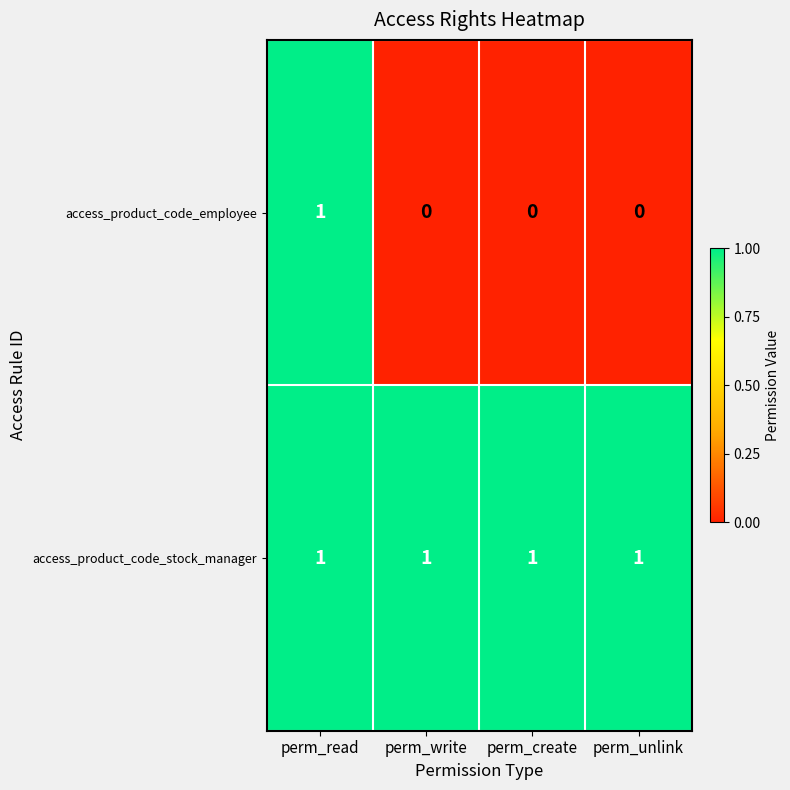

Count the number of data series in this chart.

2